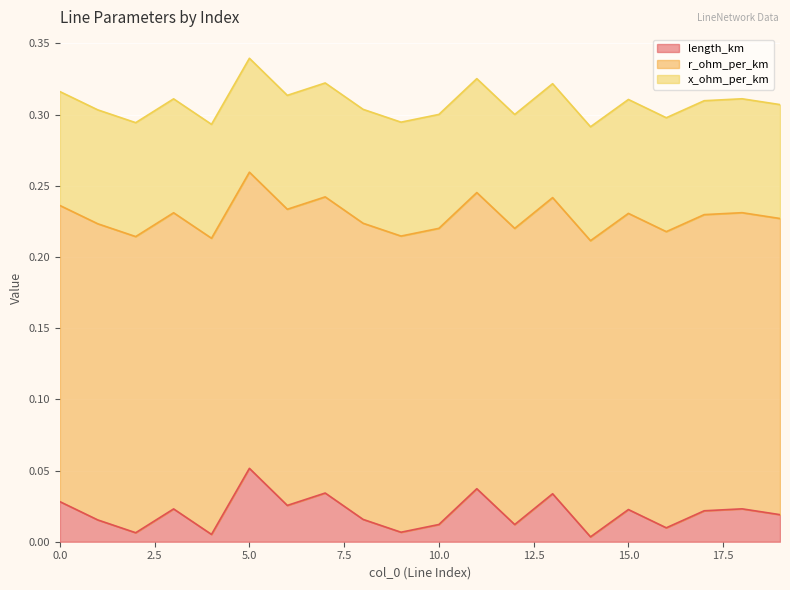

Which series has the largest range (max minus min)?

length_km